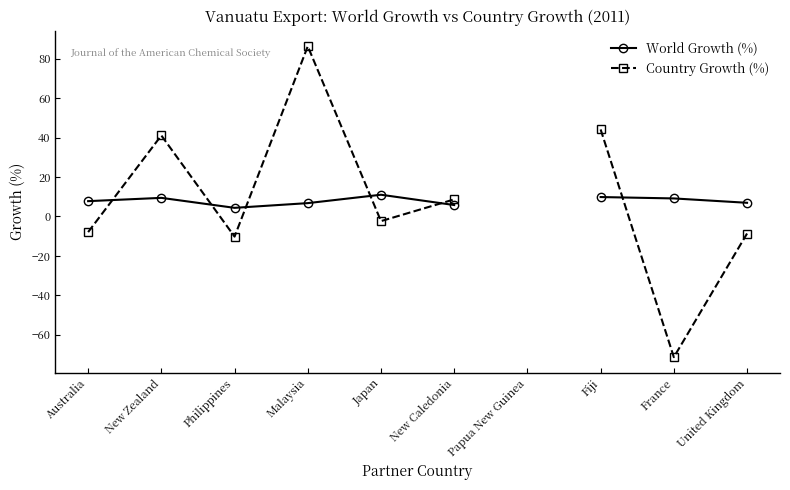

What position from the right is New Zealand?

9